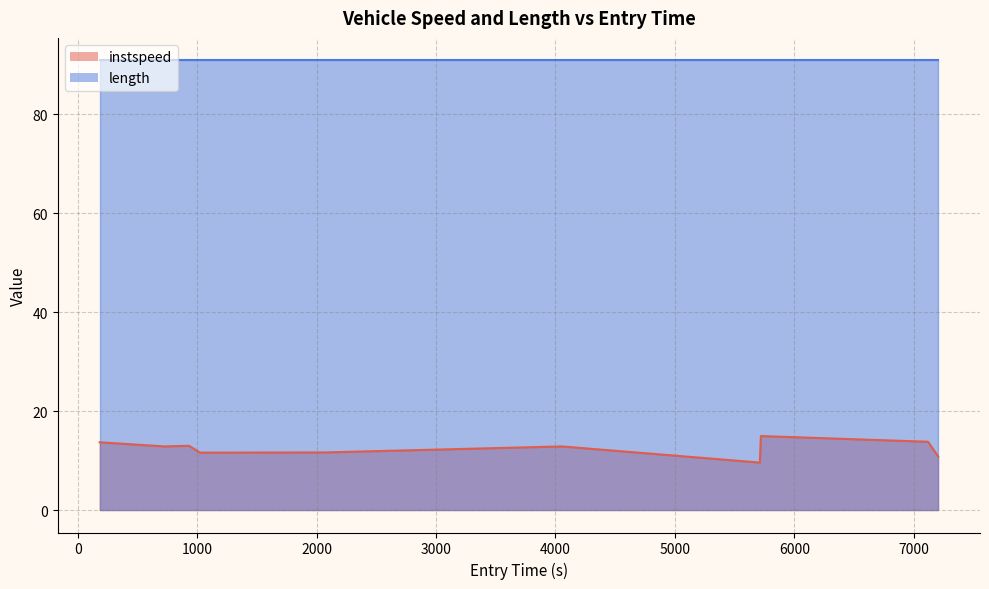

Which series has the largest total across all categories?

length